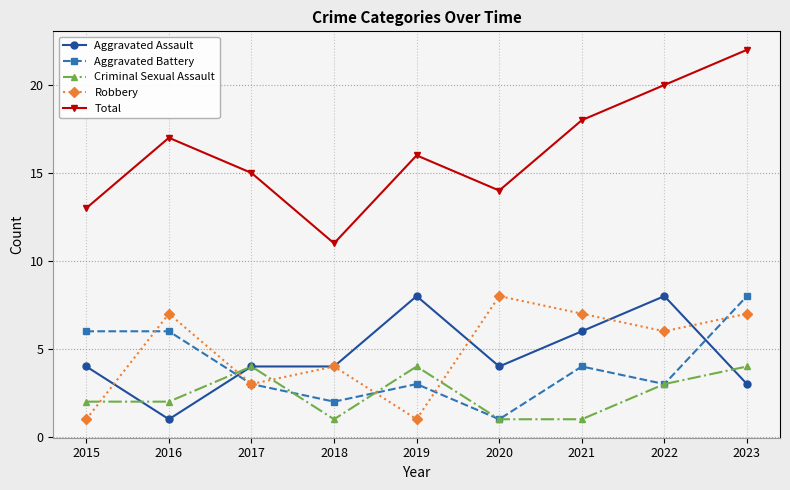

What is the difference between the second highest and second lowest values in the Robbery series?

6